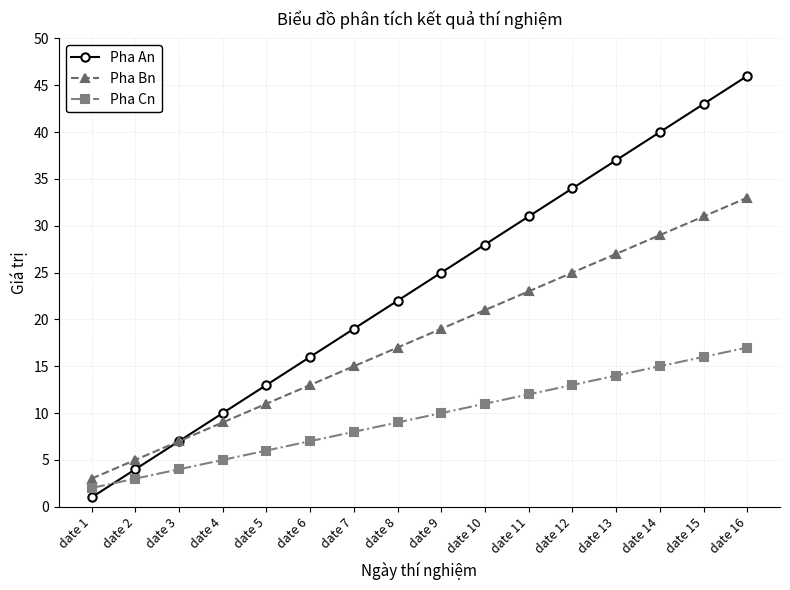

List the series in order of their peak value, highest first.

Pha An, Pha Bn, Pha Cn